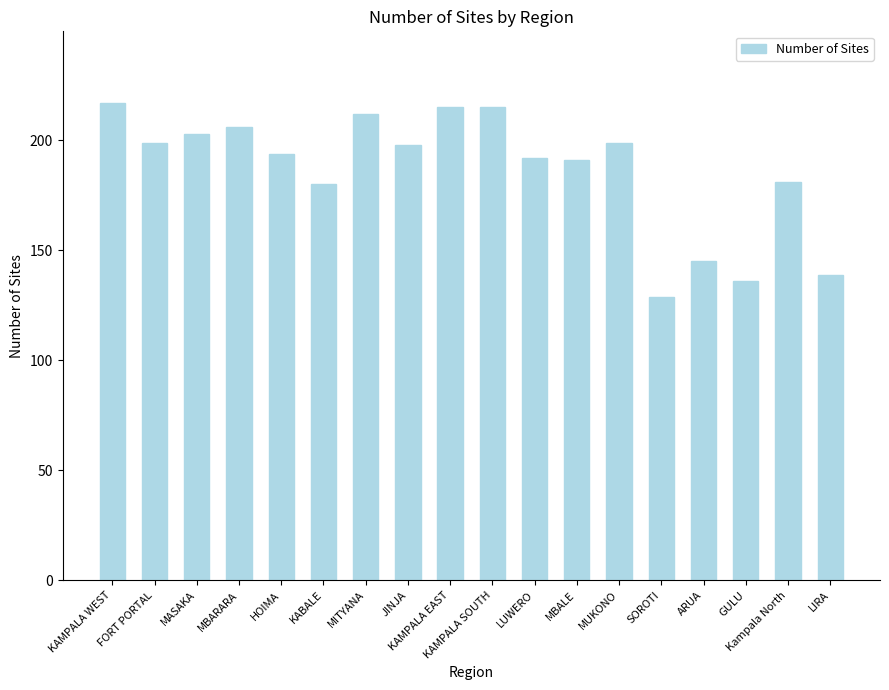

What is the difference between the second highest and second lowest values?

79